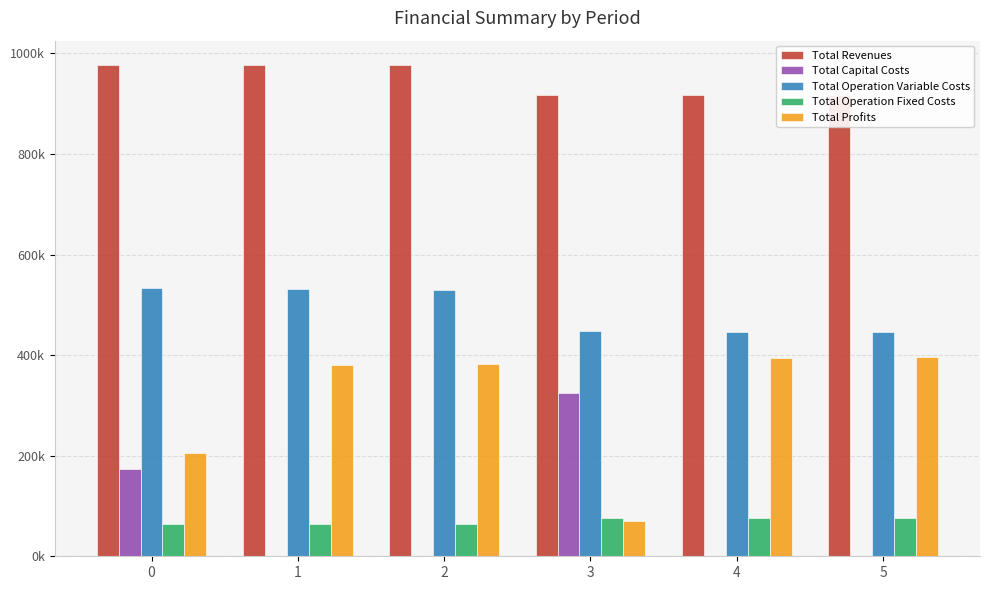

What value does the Total Operation Fixed Costs series have at 2?

63723.6